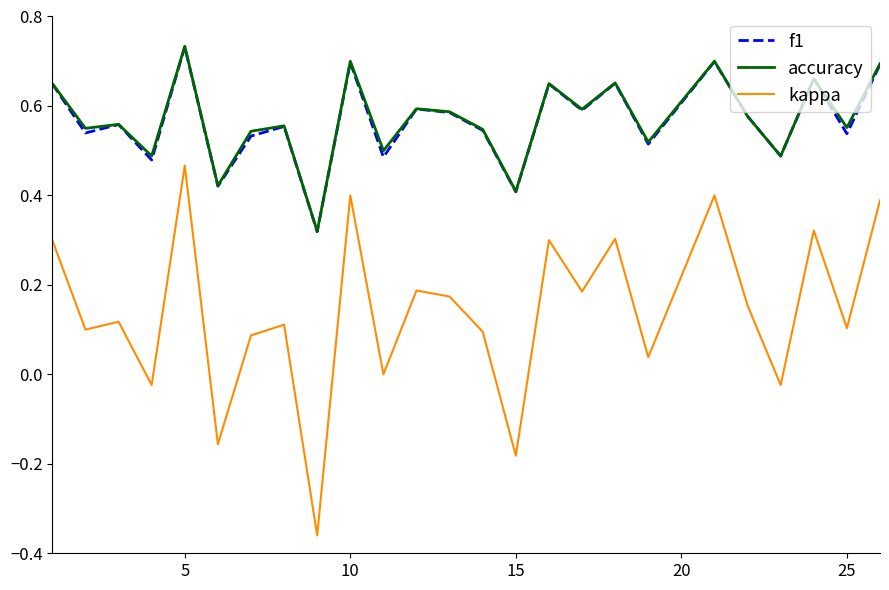

True or false: f1 and kappa intersect in this chart.

False